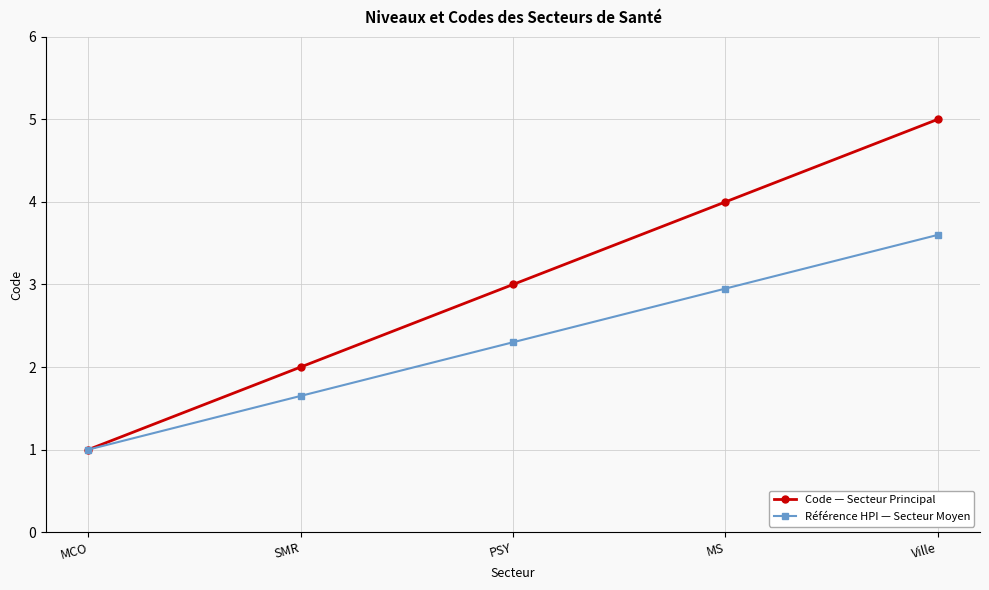

At which category is the sum across all series the highest?

Ville